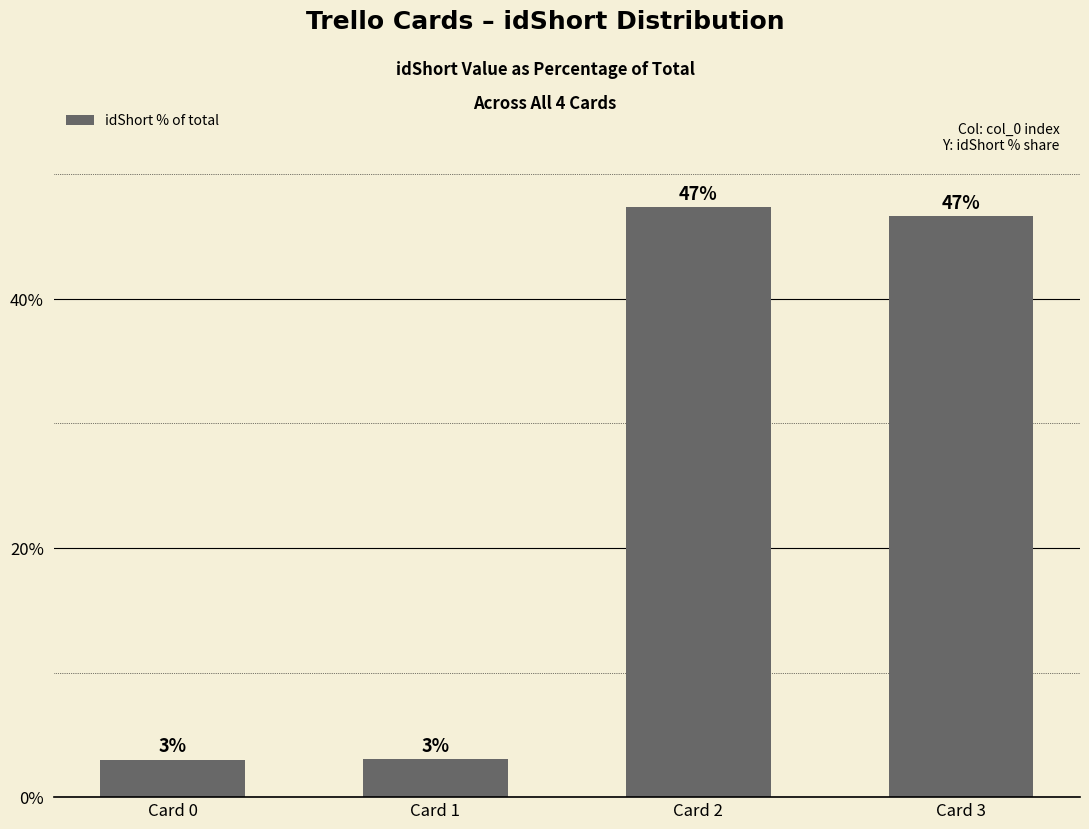

What is the minimum value shown in the chart?

3.0